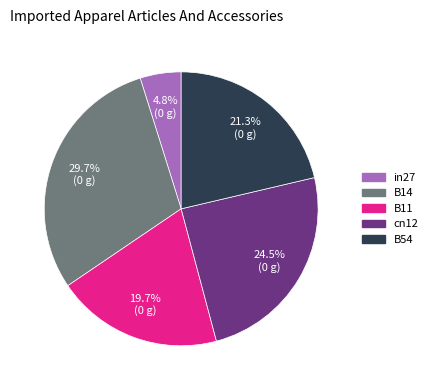

What percentage is NOT represented by B14?

70.3%